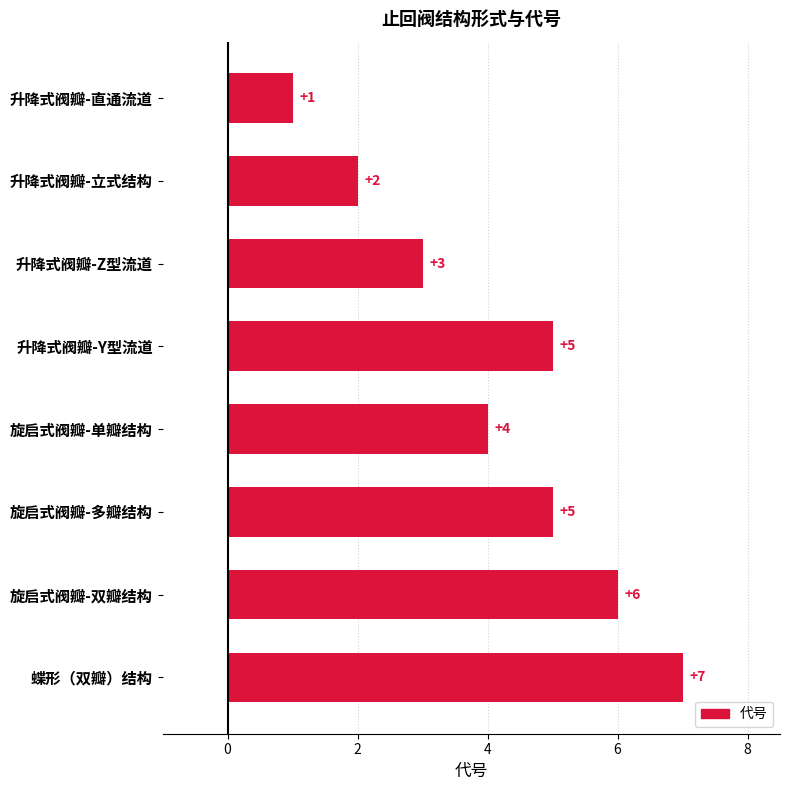

What is the difference between the maximum and minimum values?

6